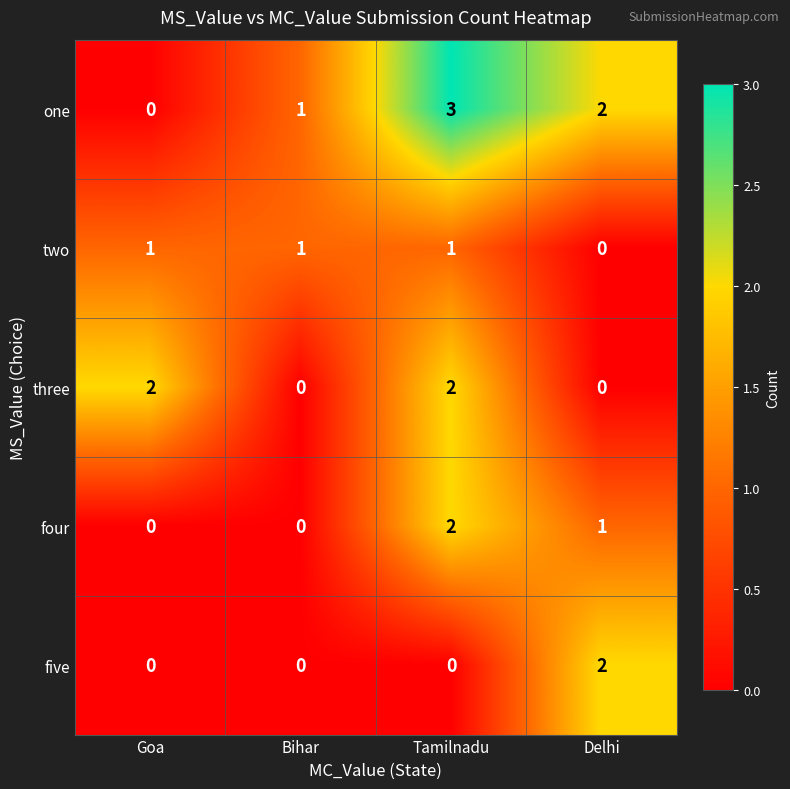

At which label is four closest to 1?

Delhi